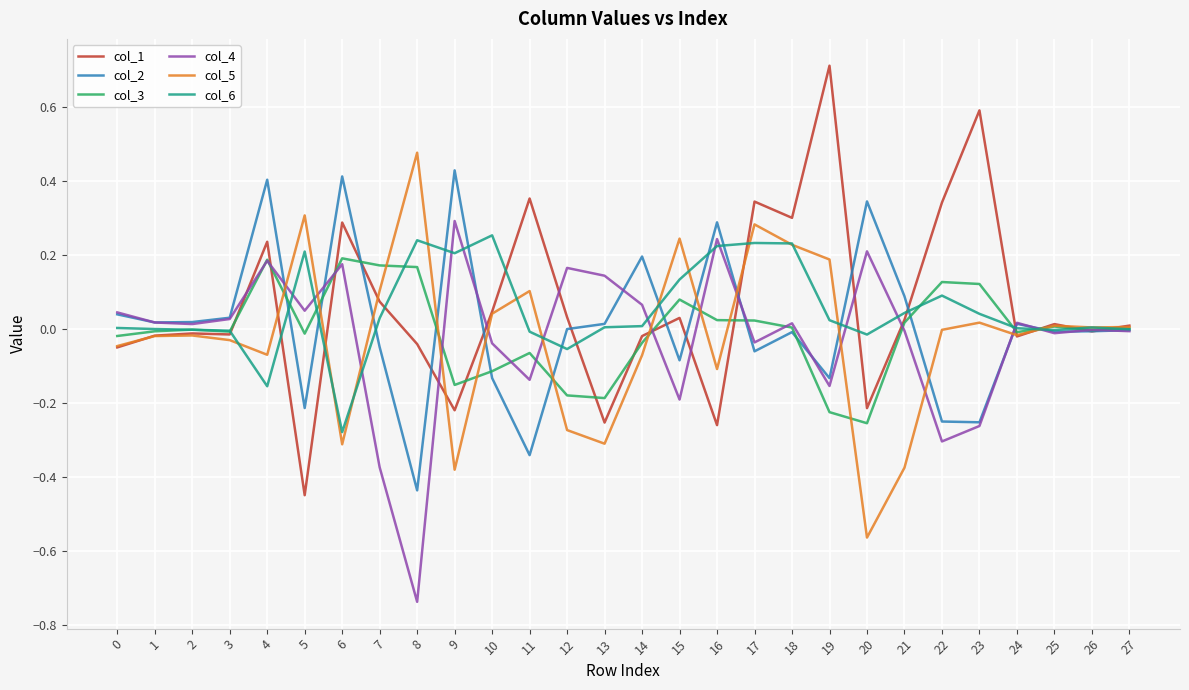

The value of col_4 at 6 is 0.0. True or false?

False